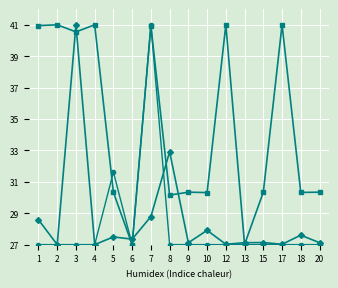

What is the total value across all series at 20?

84.5